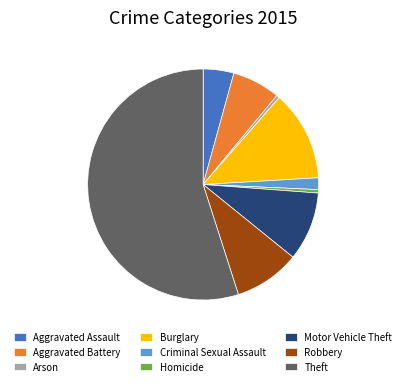

True or false: Motor Vehicle Theft accounts for 10% of the total.

True